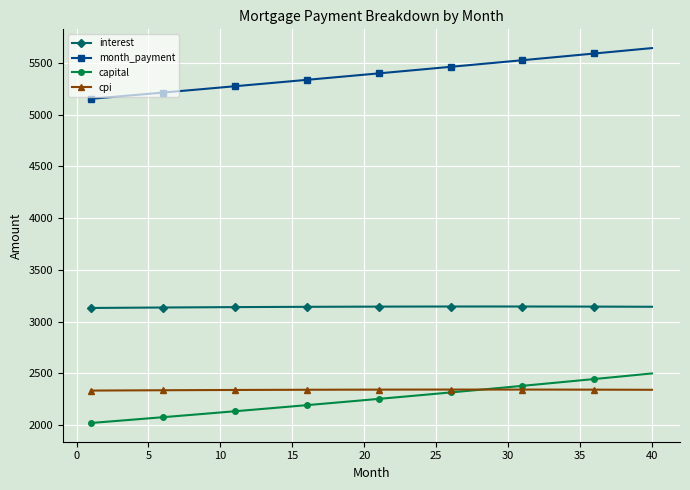

Which series has the largest range (max minus min)?

month_payment